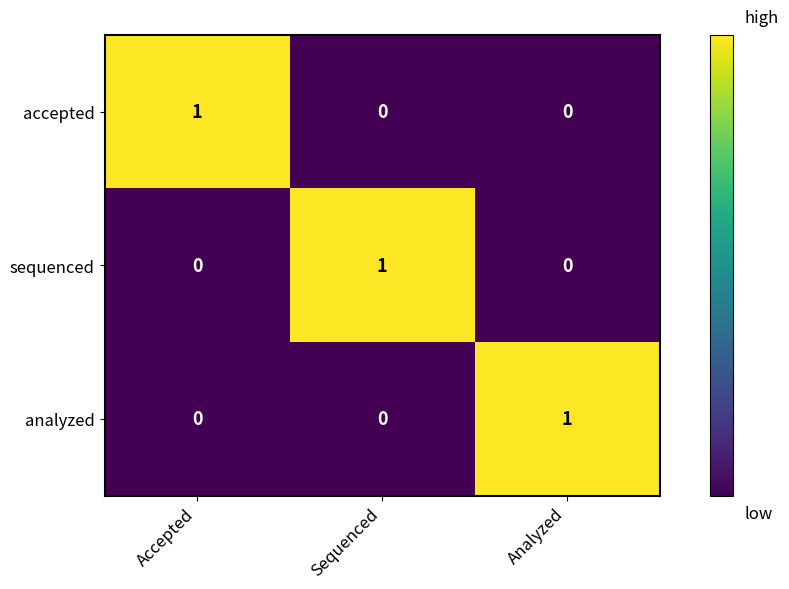

True or false: accepted has a value of -1 at Analyzed.

False